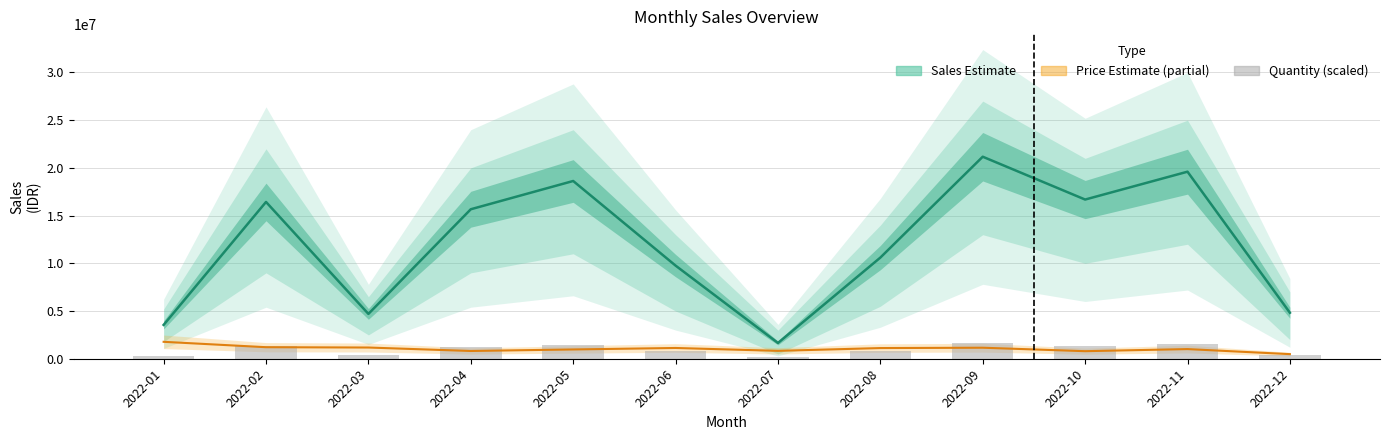

Count the number of data series in this chart.

3